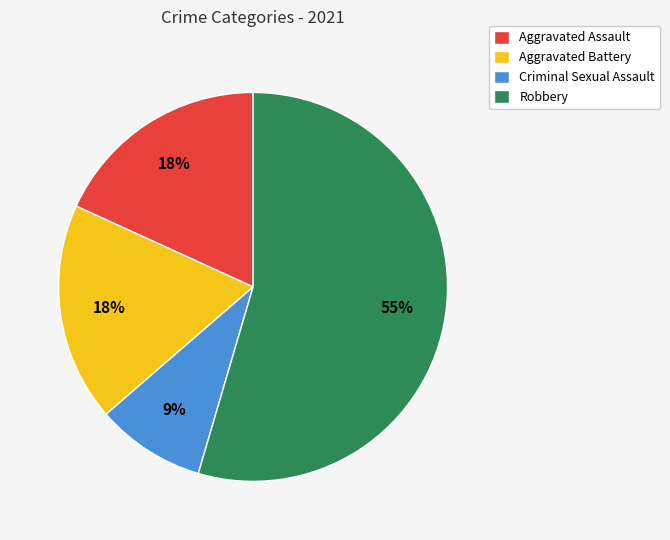

To the nearest percent, what percentage of the pie is Robbery?

55%